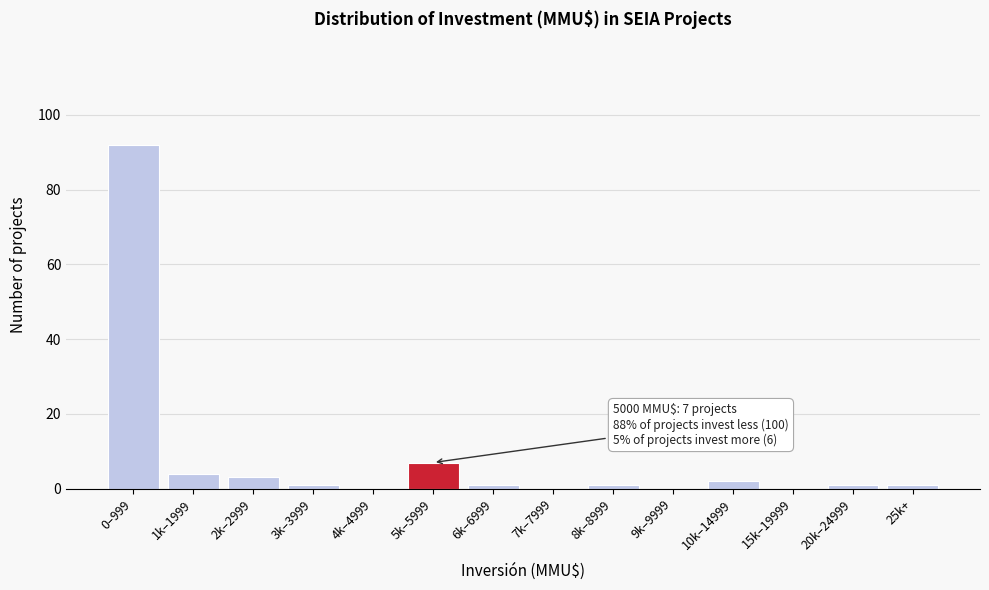

Reading right to left, what are all the values shown in this chart?

25k+=1	20k–24999=1	15k–19999=0	10k–14999=2	9k–9999=0	8k–8999=1	7k–7999=0	6k–6999=1	5k–5999=7	4k–4999=0	3k–3999=1	2k–2999=3	1k–1999=4	0–999=92